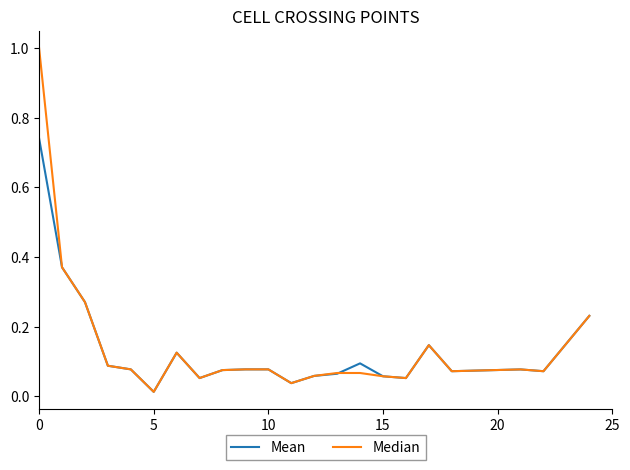

Rank the series by their maximum value, from highest to lowest.

Median, Mean